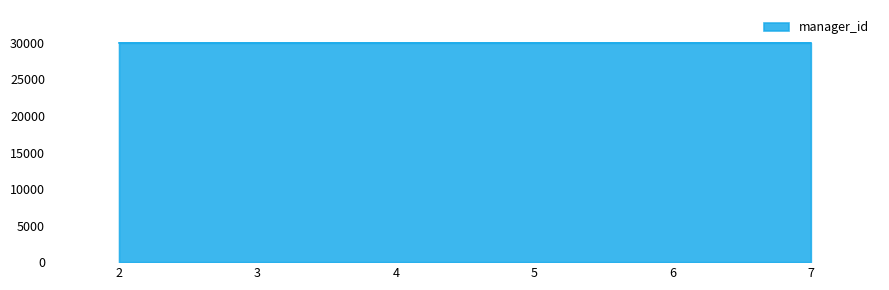

True or false: the data shows 11138 at 2.

False